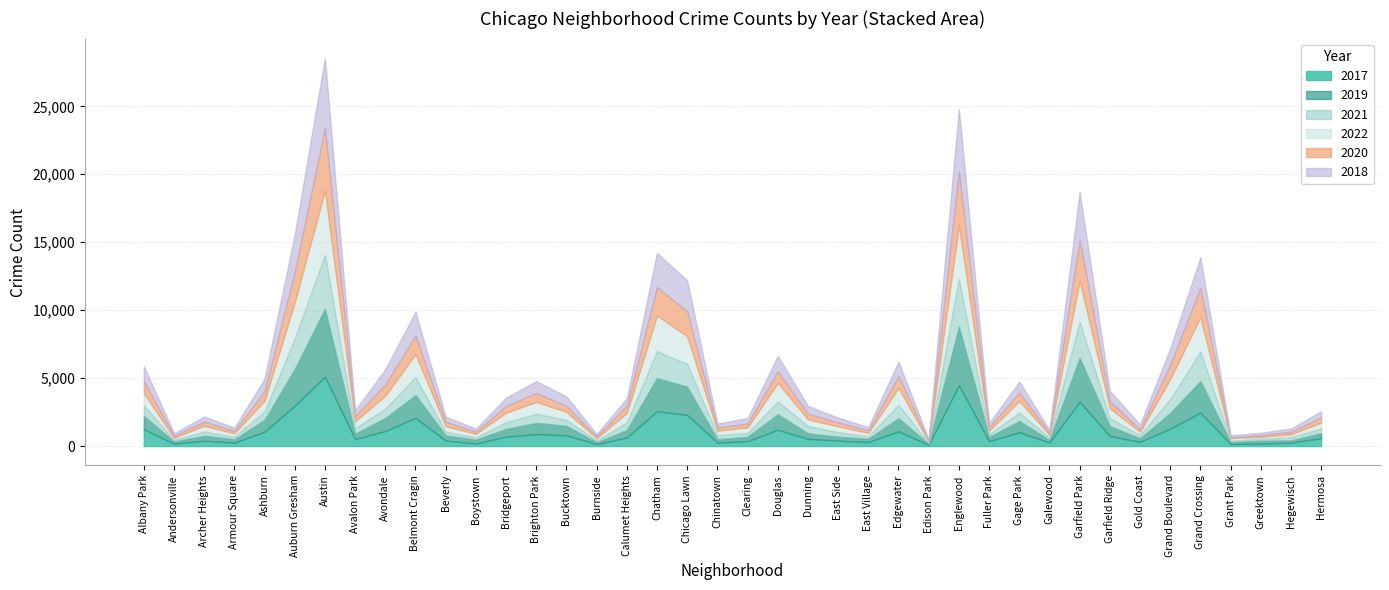

What is the value of the 2020 point at the 14th from the left?

654